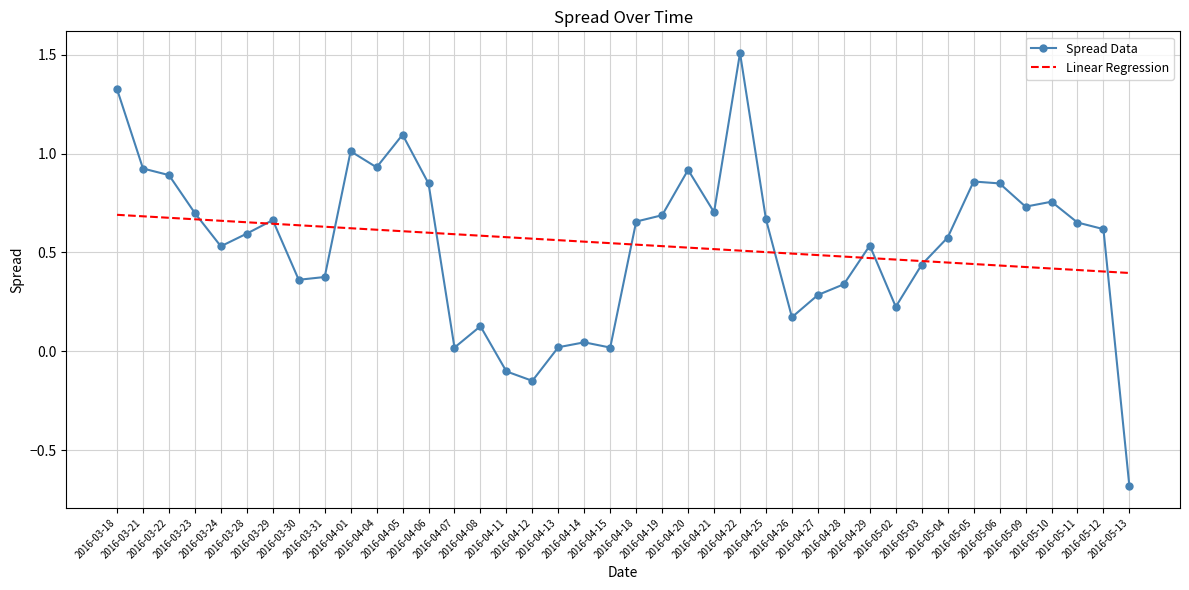

Which series has the widest spread of values?

Spread Data